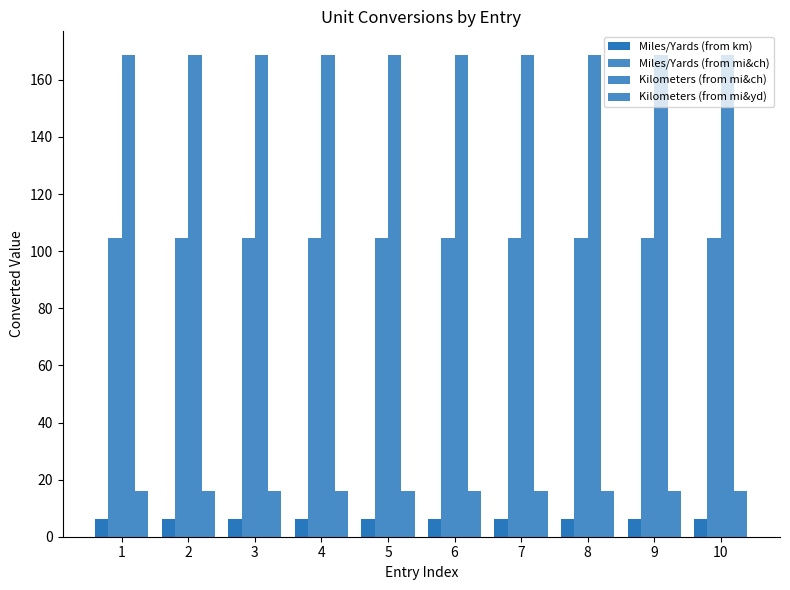

Which label corresponds to the largest value in the chart?

1